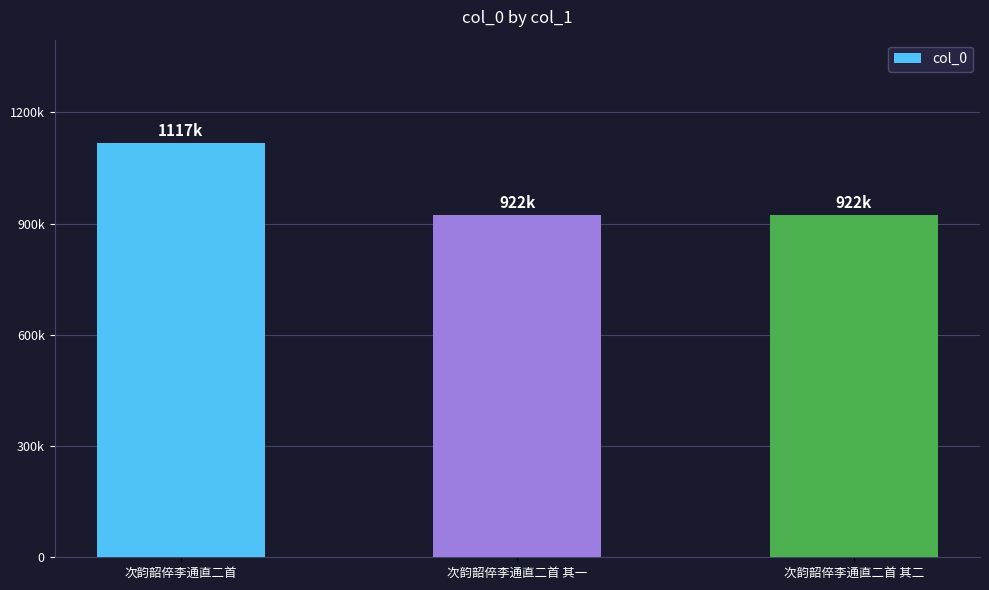

Which has a higher value, 次韵韶倅李通直二首 其二 or 次韵韶倅李通直二首 其一?

次韵韶倅李通直二首 其二